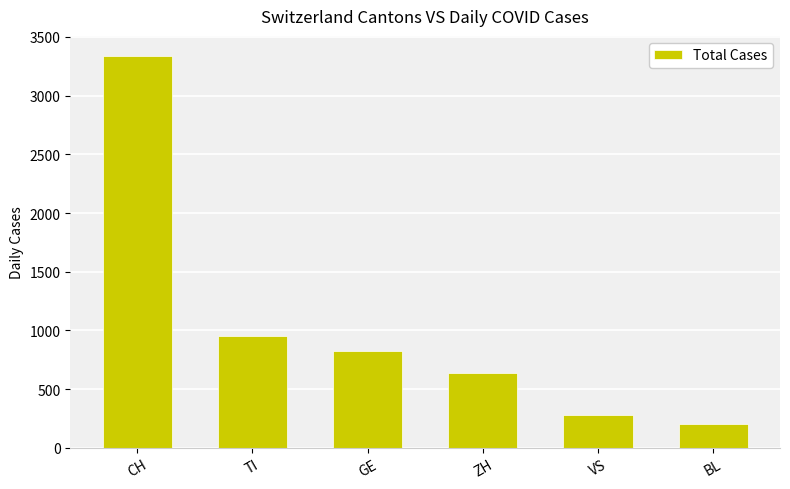

The value at CH is 3342. True or false?

True